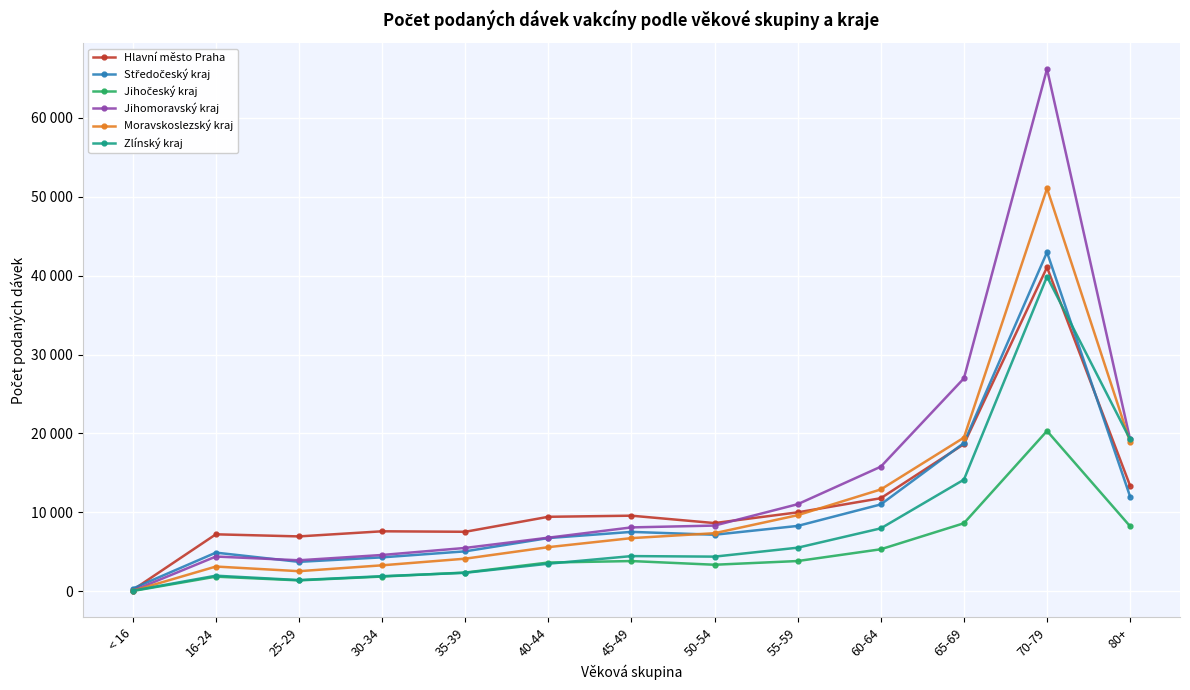

Rank the series by their maximum value, from lowest to highest.

Jihočeský kraj, Zlínský kraj, Hlavní město Praha, Středočeský kraj, Moravskoslezský kraj, Jihomoravský kraj